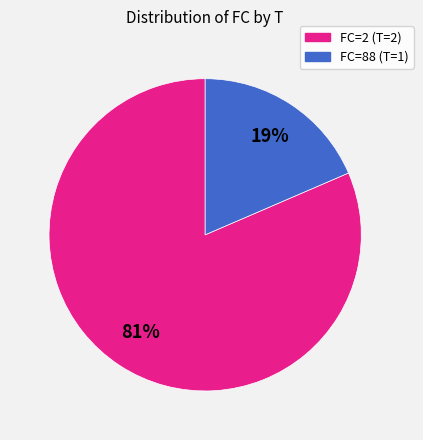

Does any single category account for the majority?

Yes